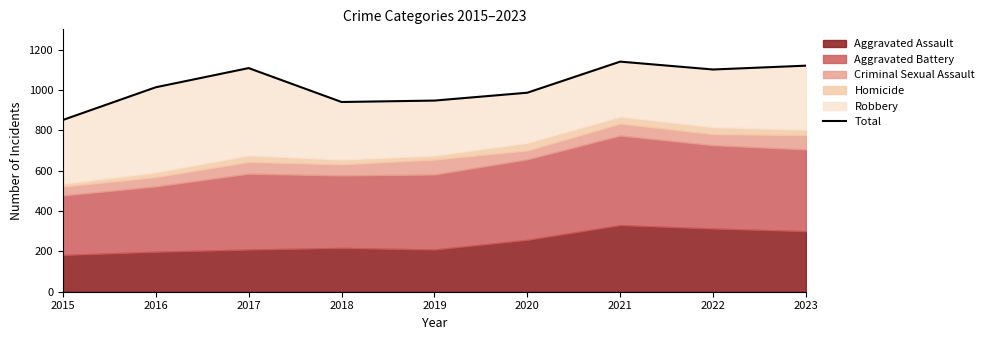

List the labels in order of value, smallest first.

2015, 2018, 2019, 2020, 2016, 2022, 2017, 2023, 2021